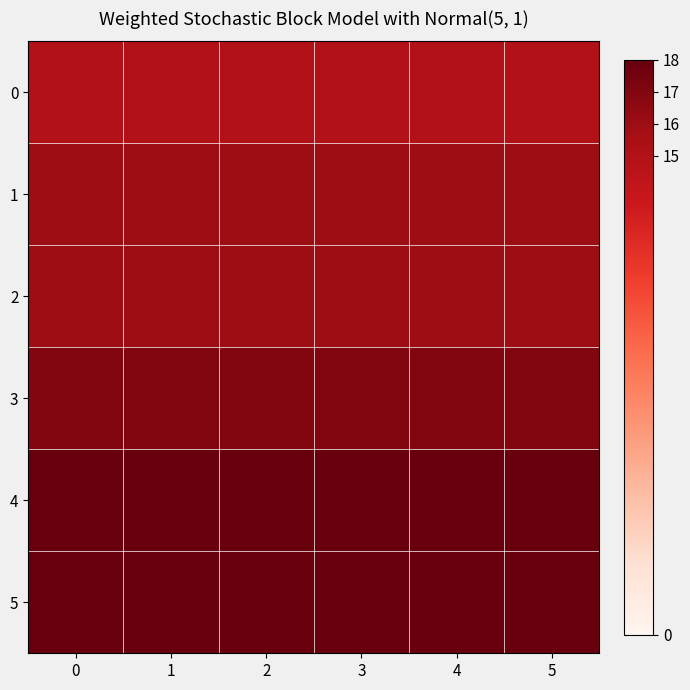

Reading left to right, transcribe all the data shown in this chart.

0: 0=15	1=15	2=15	3=15	4=15	5=15
1: 0=16	1=16	2=16	3=16	4=16	5=16
2: 0=16	1=16	2=16	3=16	4=16	5=16
3: 0=17	1=17	2=17	3=17	4=17	5=17
4: 0=18	1=18	2=18	3=18	4=18	5=18
5: 0=18	1=18	2=18	3=18	4=18	5=18